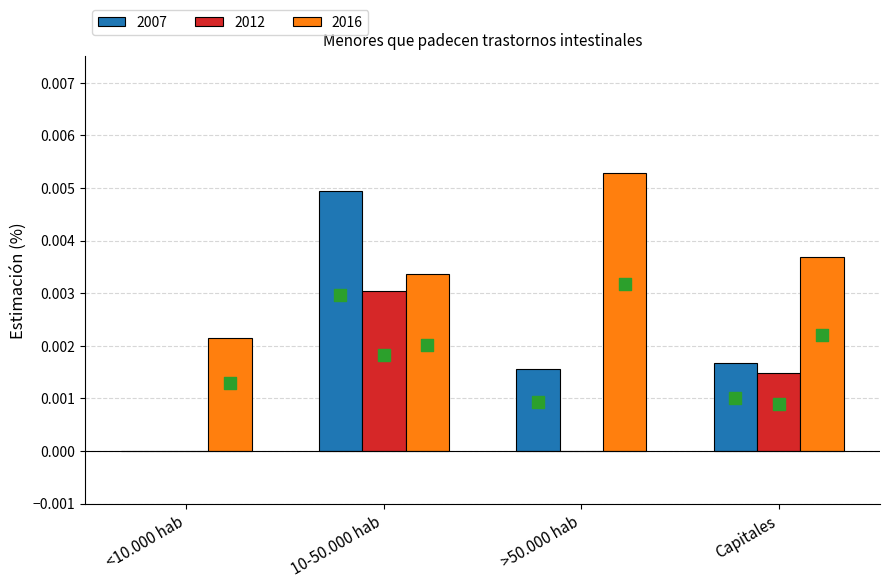

Which series has the largest total across all categories?

2016